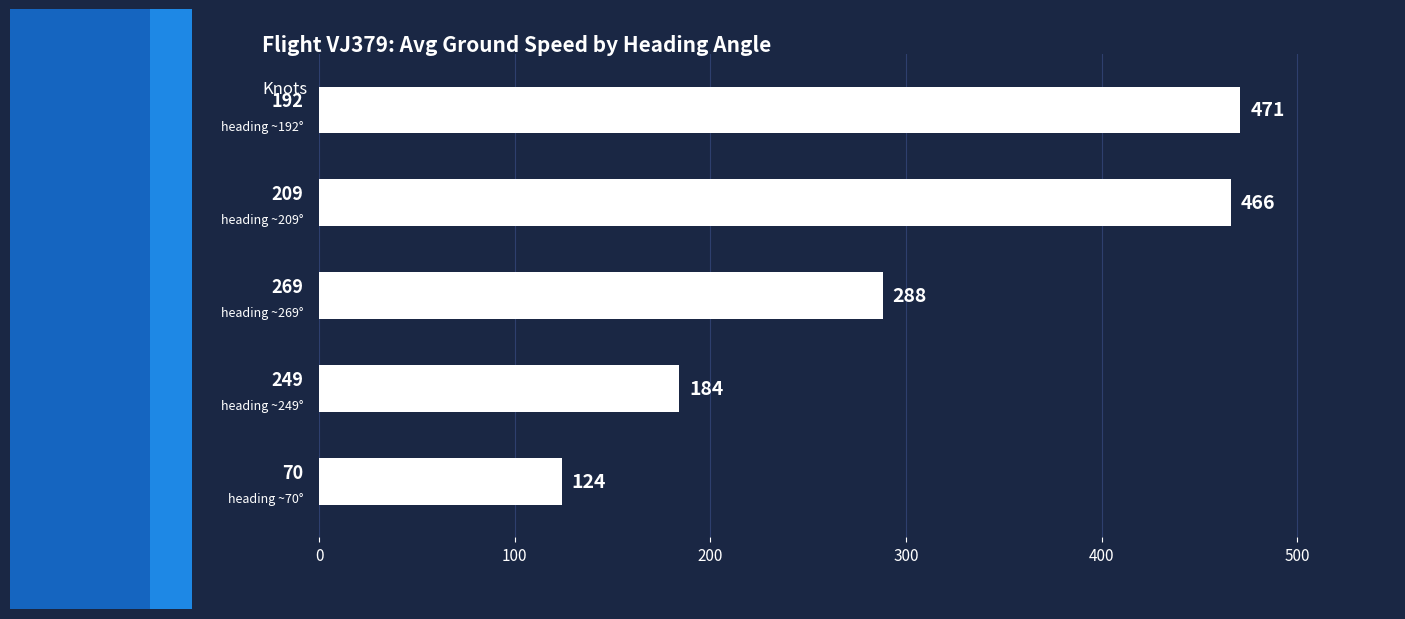

What is the minimum value shown in the chart?

124